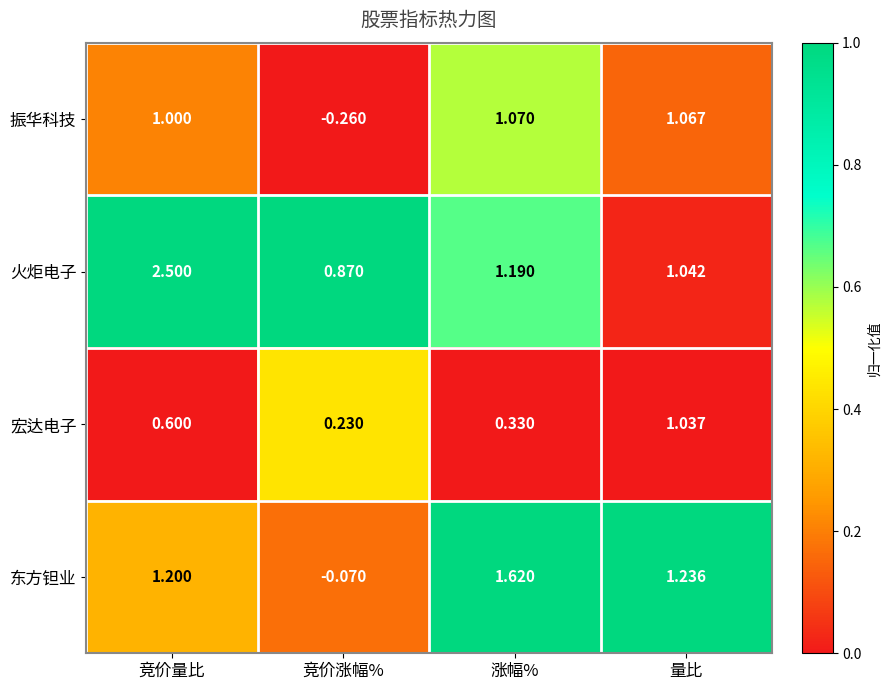

List the series in order of their peak value, highest first.

火炬电子, 东方钽业, 振华科技, 宏达电子